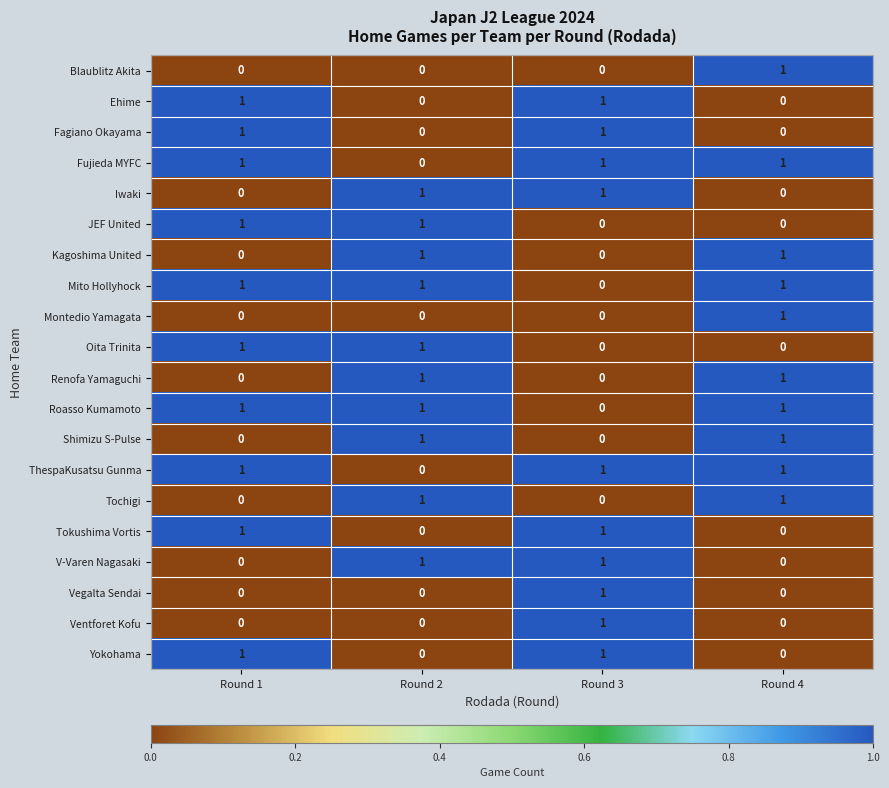

At which label does Vegalta Sendai reach its peak?

Round 3